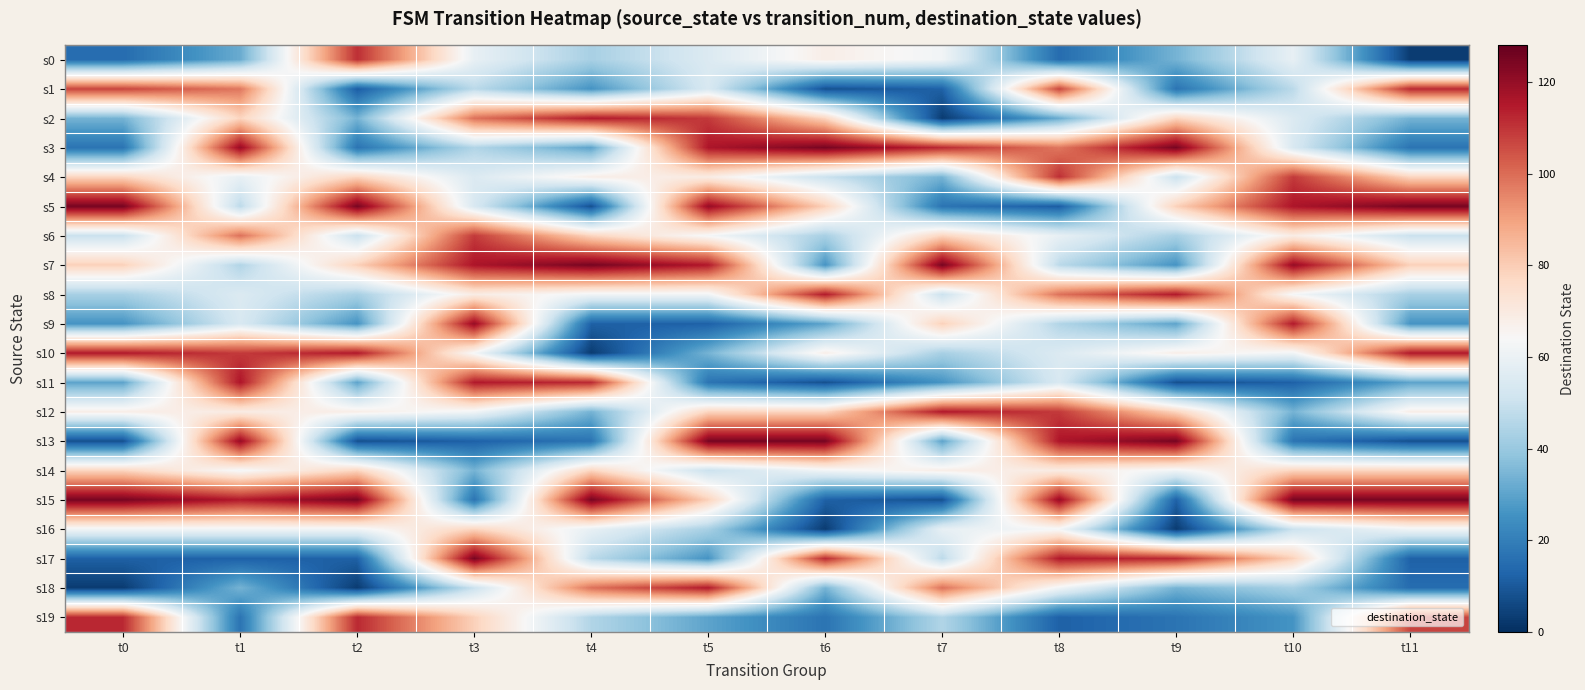

Count the number of categories in the chart.

12